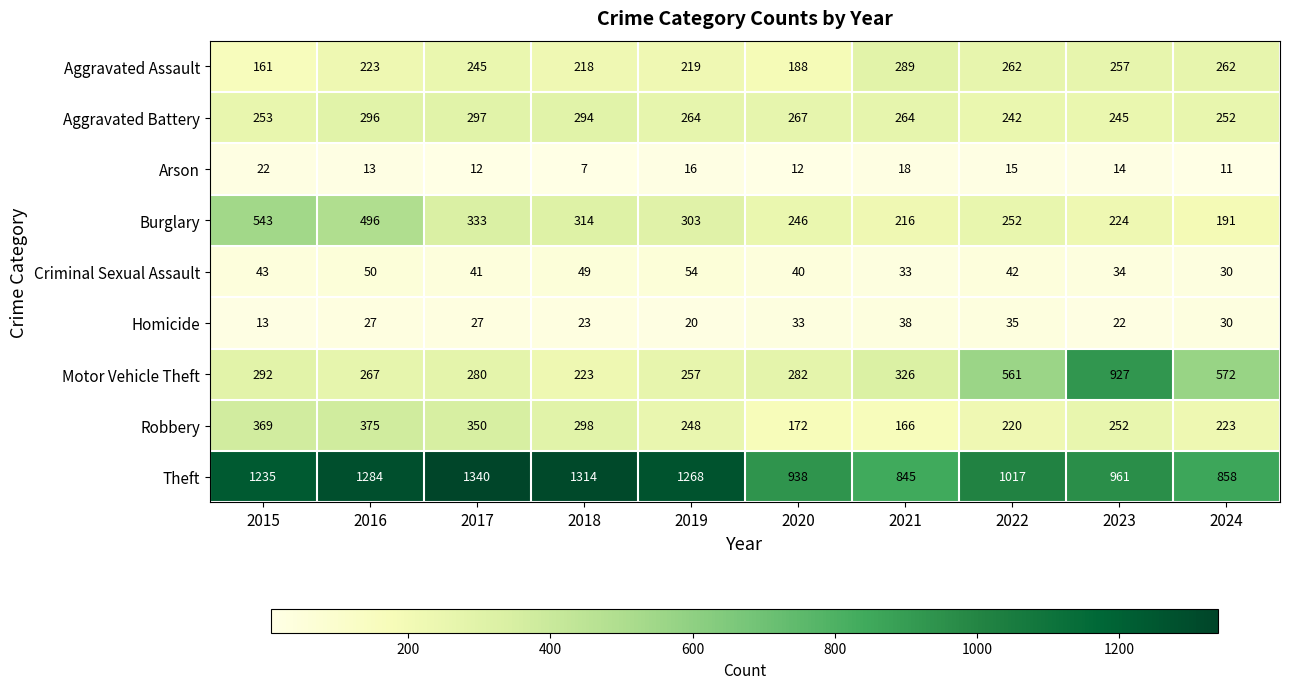

Read the Theft value at 2020.

938